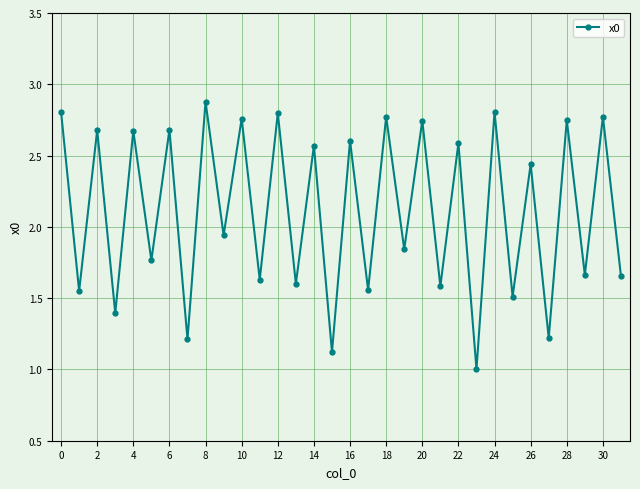

True or false: the data has more than 1 interior local peaks.

True